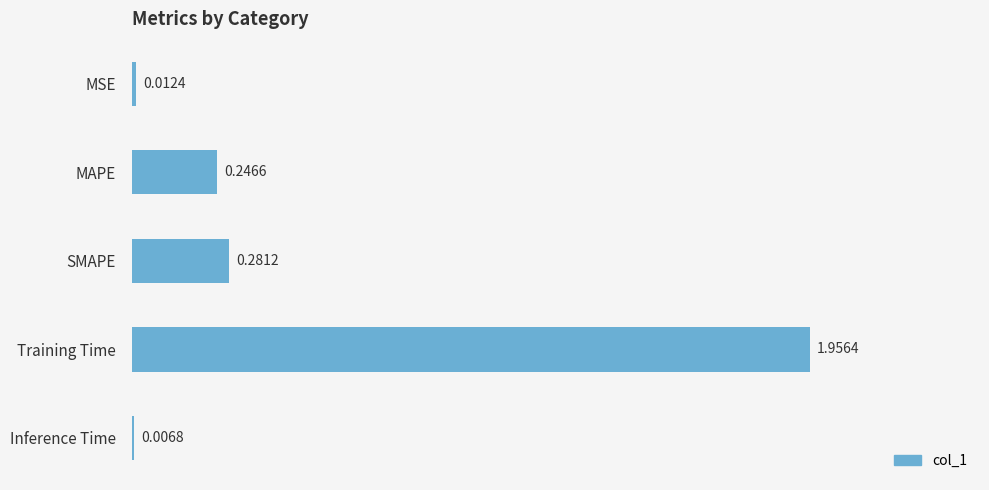

What is the sum of all values?

2.5